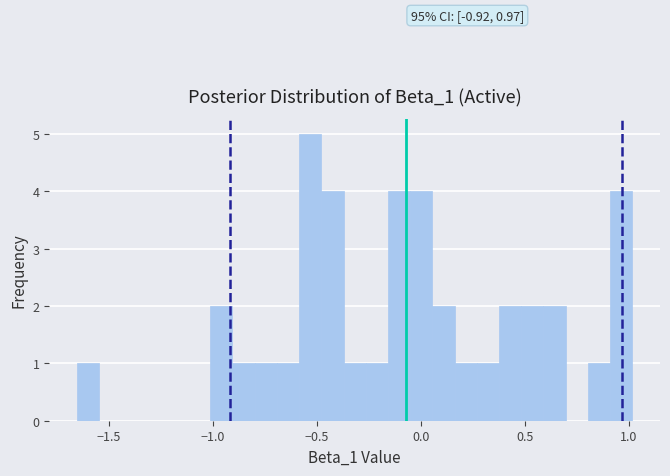

Read against the x-axis, roughly where is the centre of the tallest bar?

-0.55